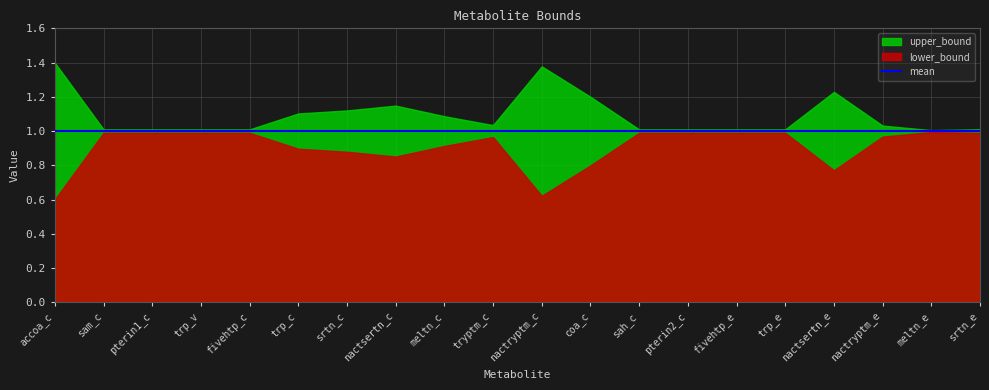

Is the value of mean at trp_v greater than the value of upper_bound at sam_c?

No